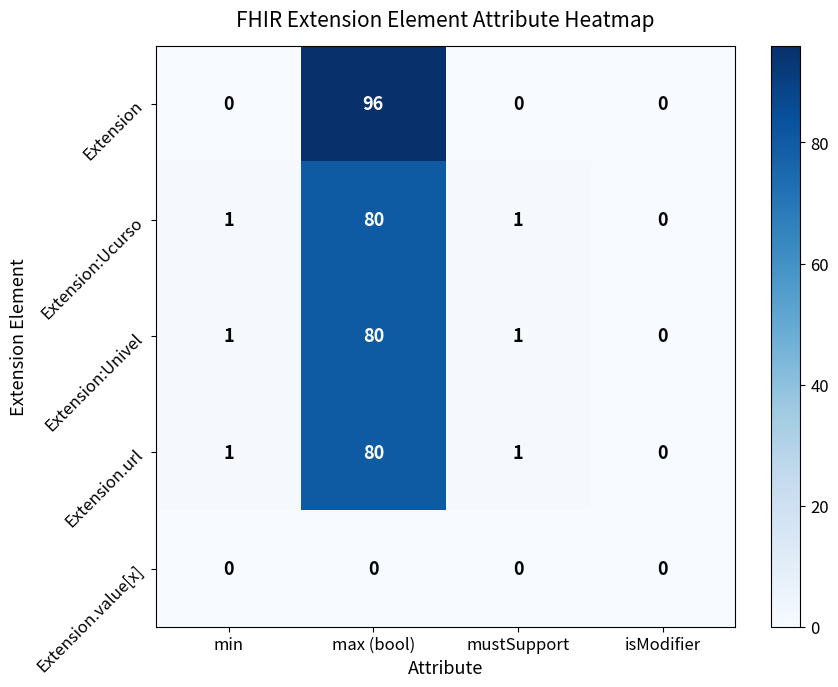

What is the difference between the highest and lowest values at mustSupport?

1